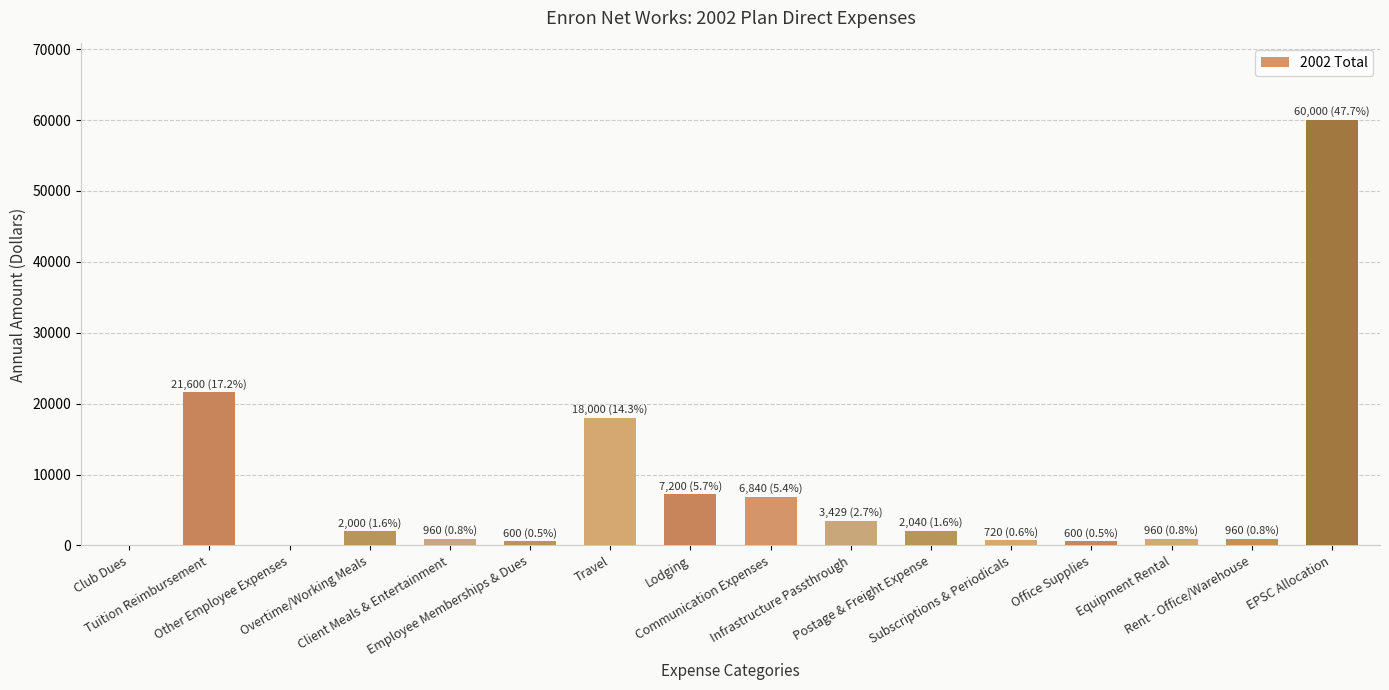

The chart shows a value of 7200 at Lodging. True or false?

True